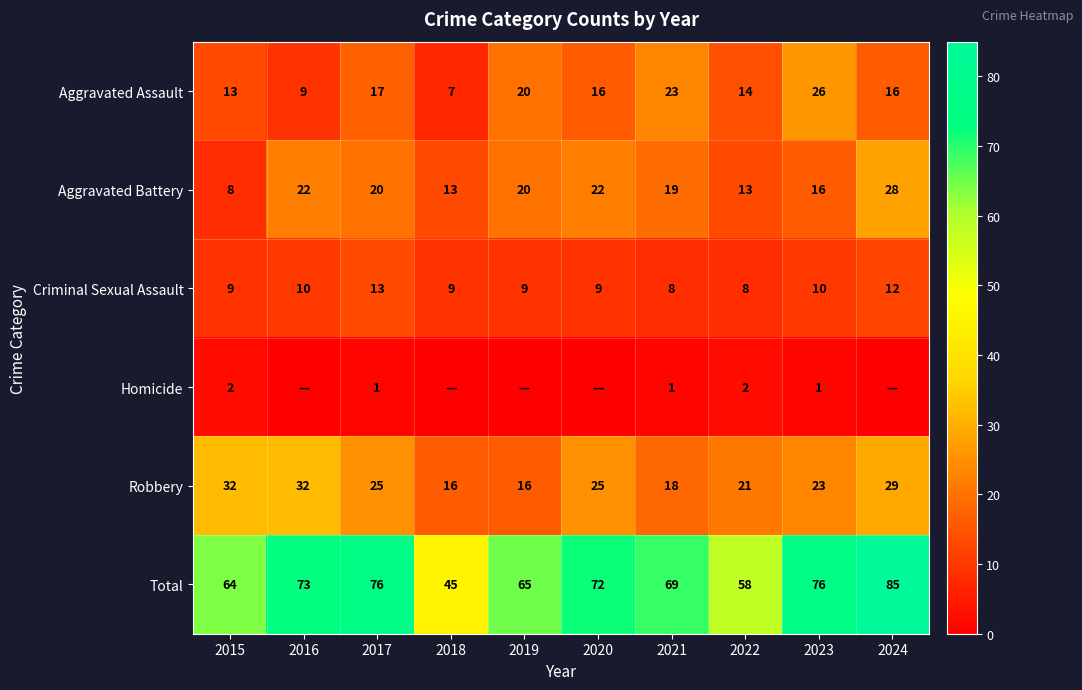

The Criminal Sexual Assault series shows 6 at 2015. True or false?

False